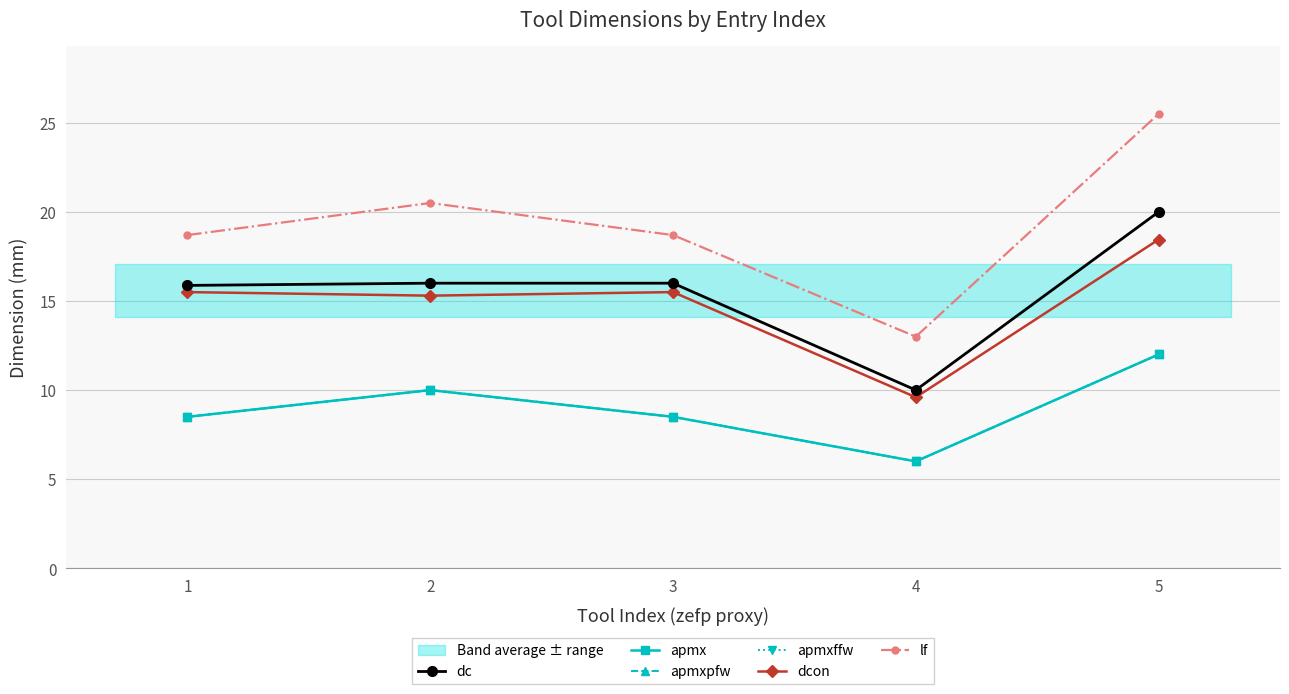

Is this an area chart (filled region under the line)?

No